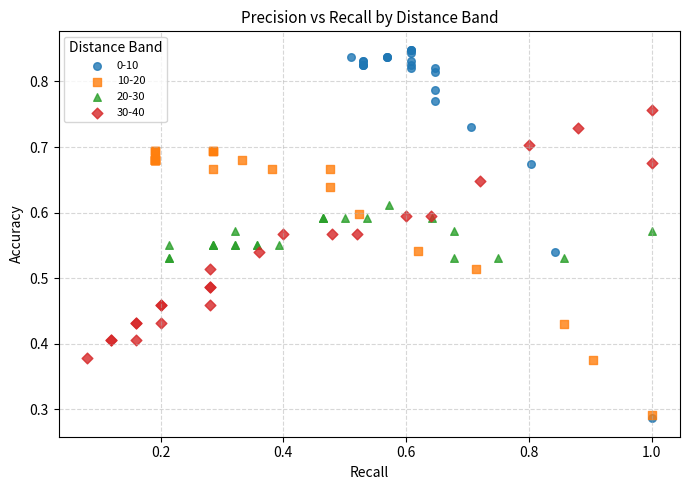

Which series contains the lowest Y value?

0-10